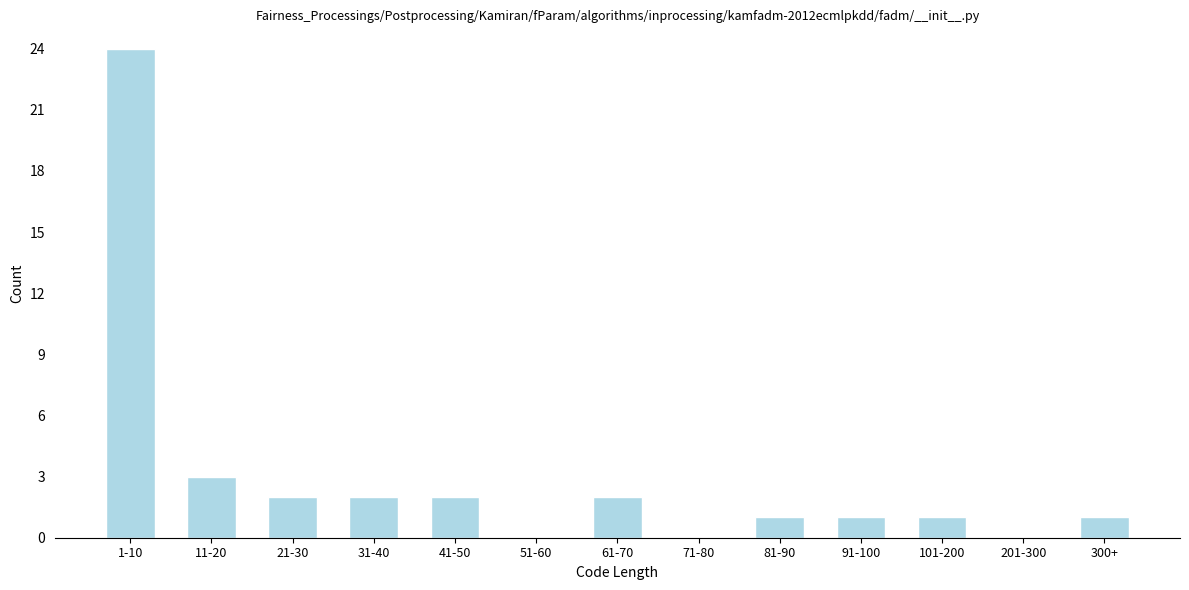

Reading right to left, list all the values displayed in this chart.

300+=1	201-300=0	101-200=1	91-100=1	81-90=1	71-80=0	61-70=2	51-60=0	41-50=2	31-40=2	21-30=2	11-20=3	1-10=24